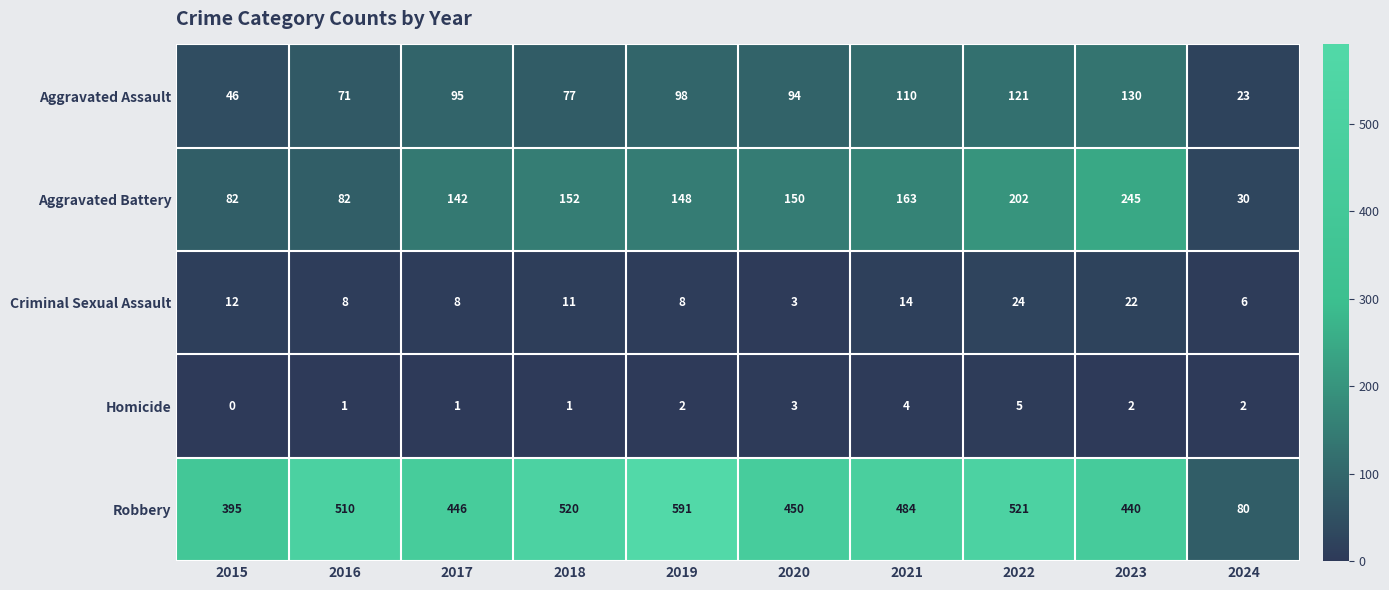

Is it true that Robbery equals 23 at 2024?

False